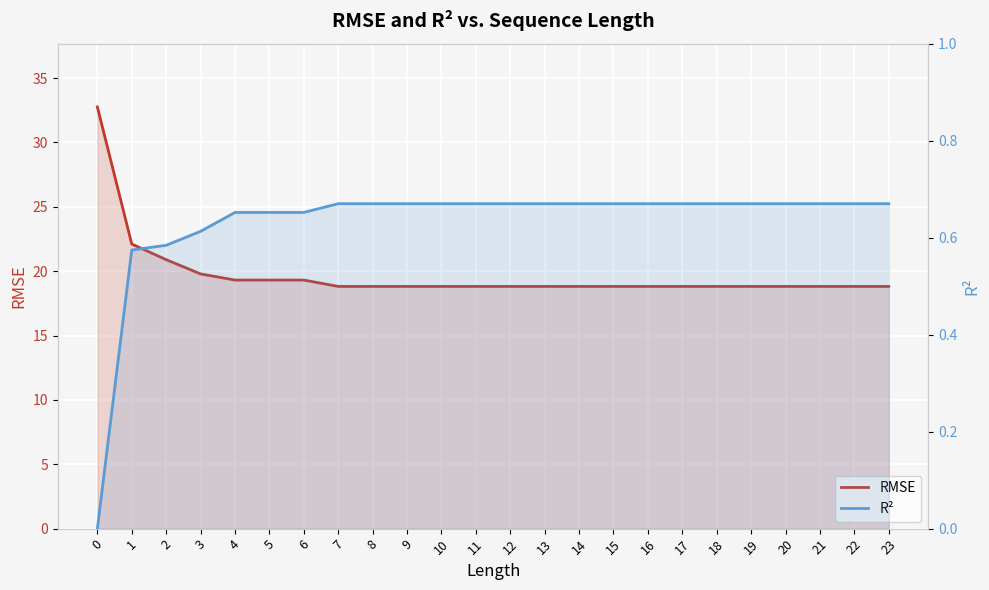

What is the highest value of the RMSE series?

32.8